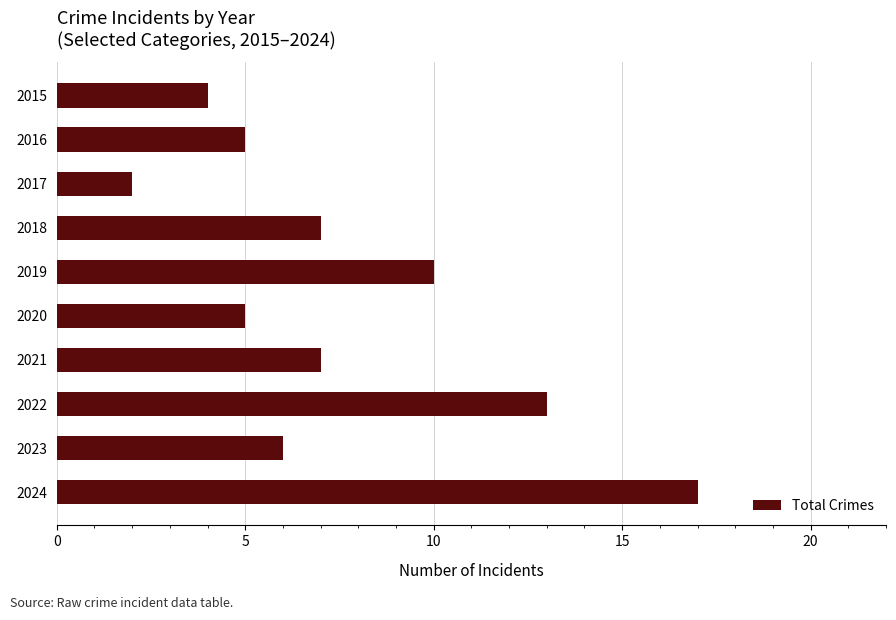

What is the greatest value displayed?

17